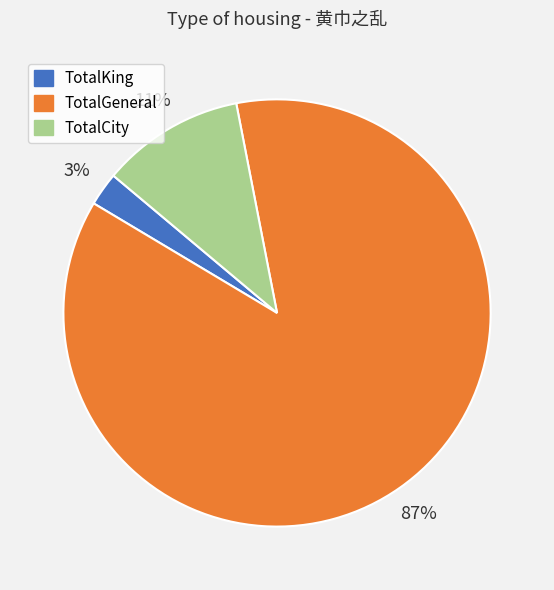

Count the number of slices in the pie.

3